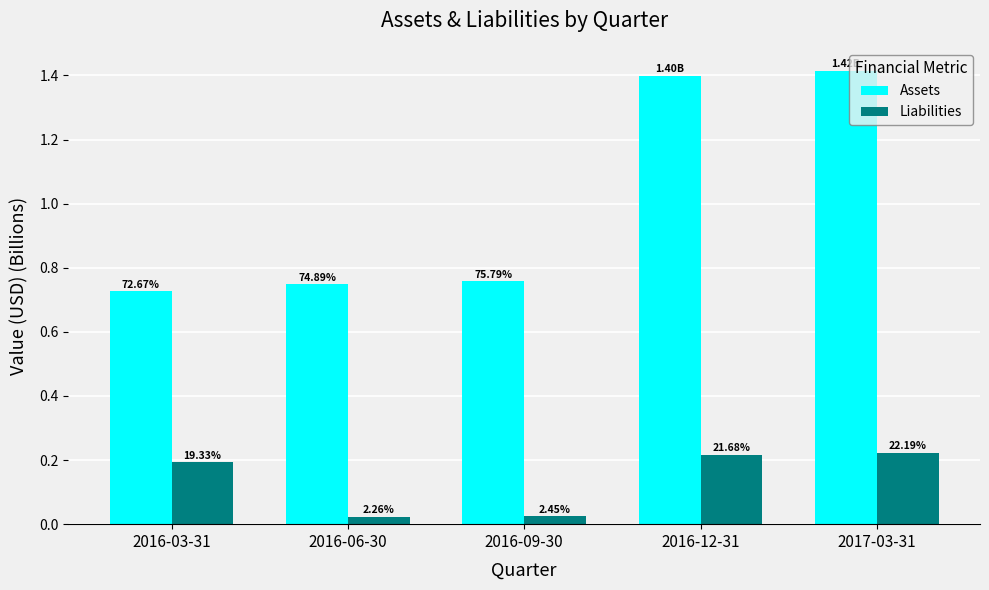

What is the difference between the second highest and second lowest values in the Assets series?

0.7